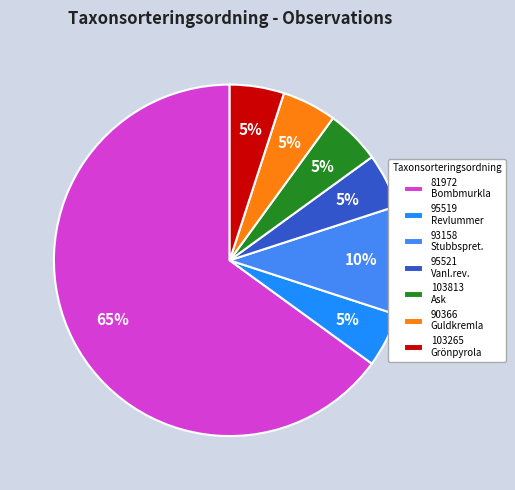

Is there any slice that represents more than half of the pie?

Yes